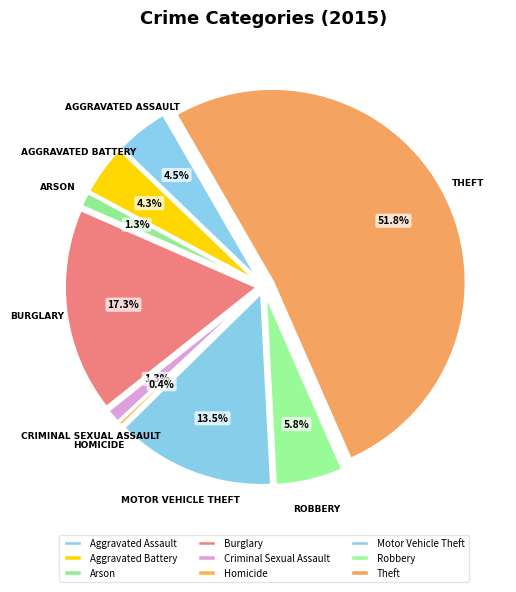

What percentage is NOT represented by Arson?

98.7%